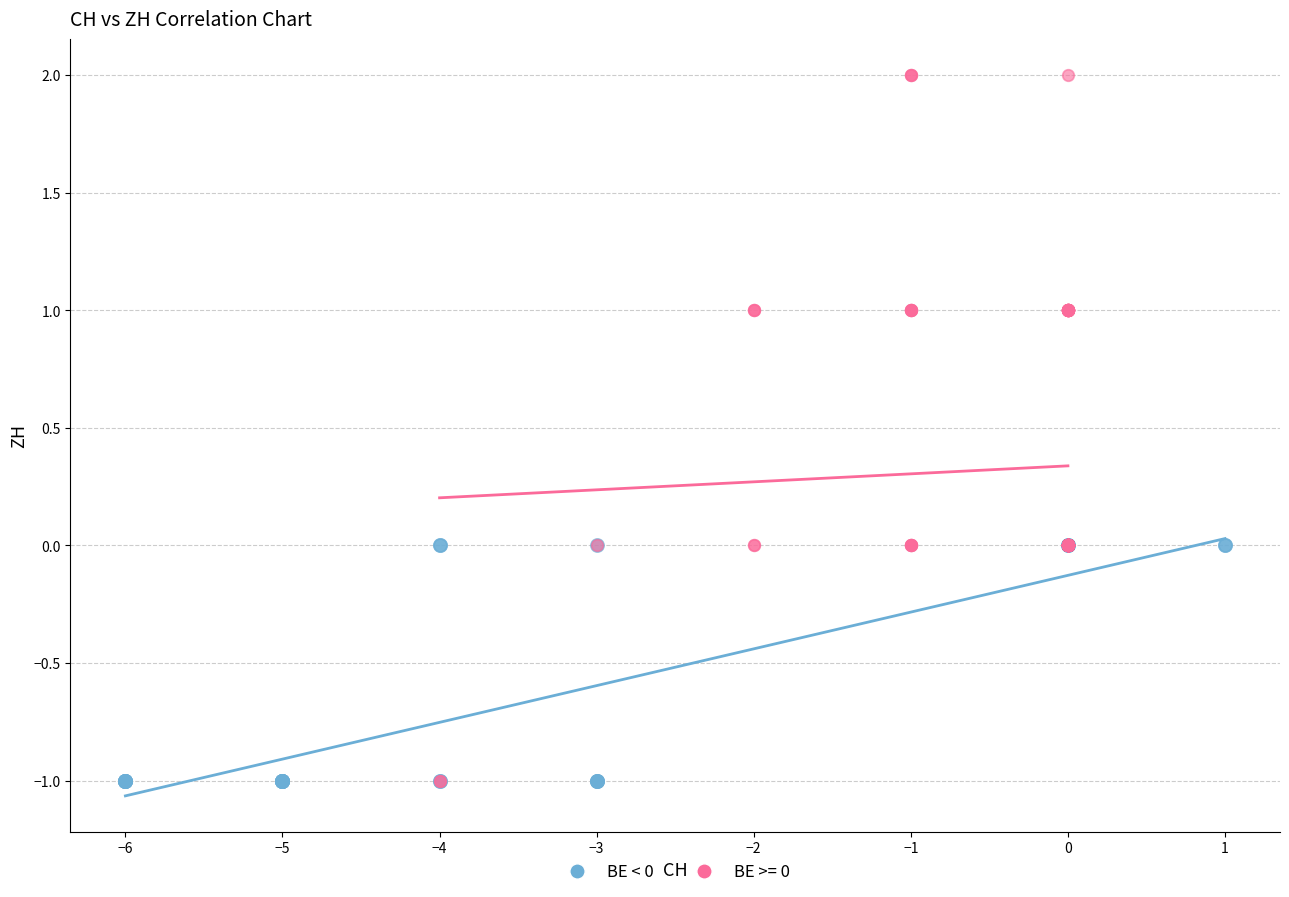

Which series contains the highest Y value?

BE >= 0